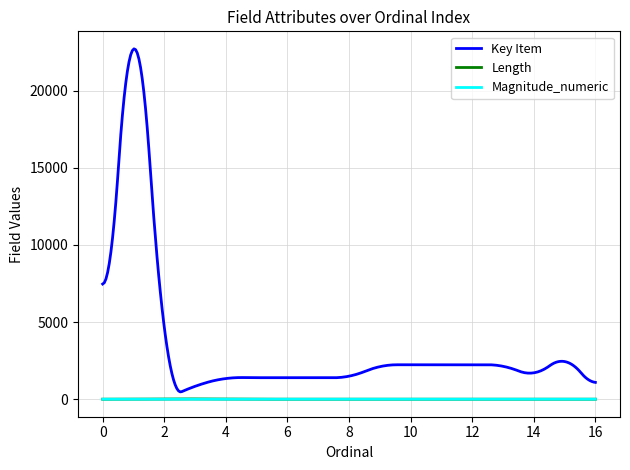

Which series has the largest range (max minus min)?

Key Item